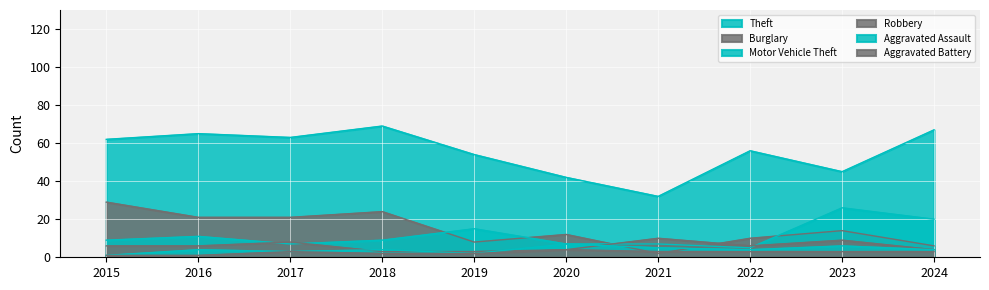

What is the difference between the maximum and minimum values in the Aggravated Battery series?

3